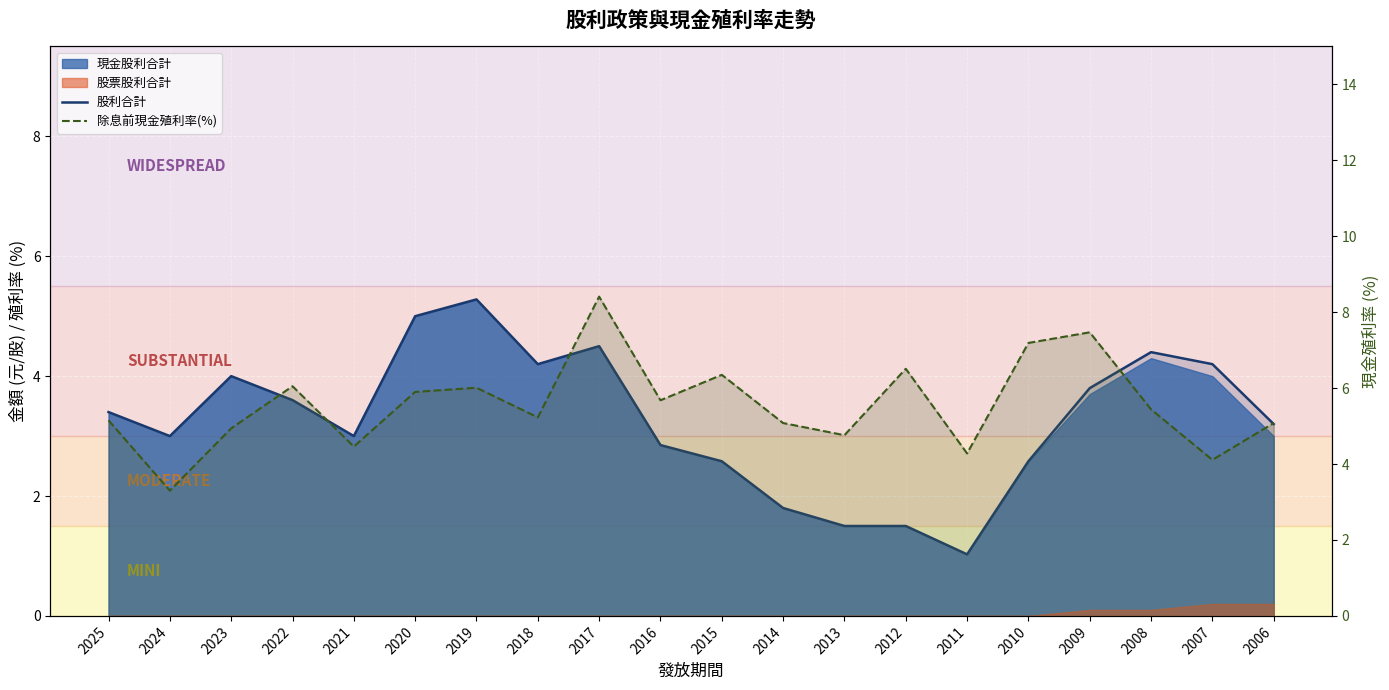

How many data points does each series have?

20